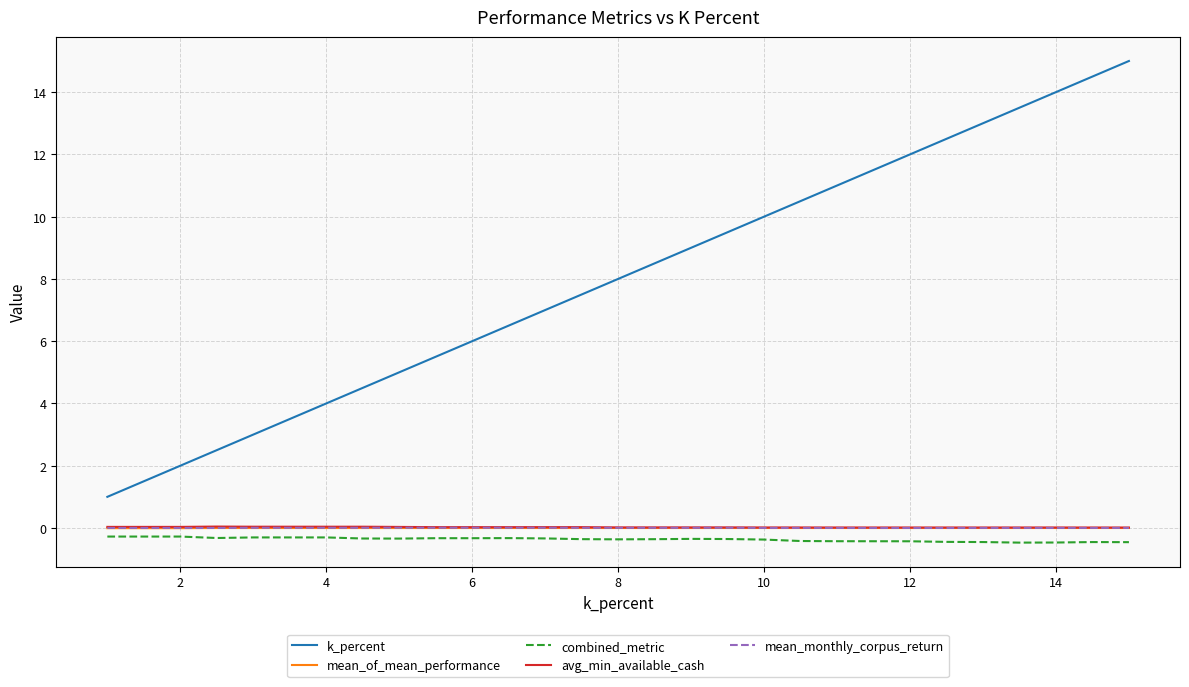

True or false: k_percent and combined_metric cross at least once.

False